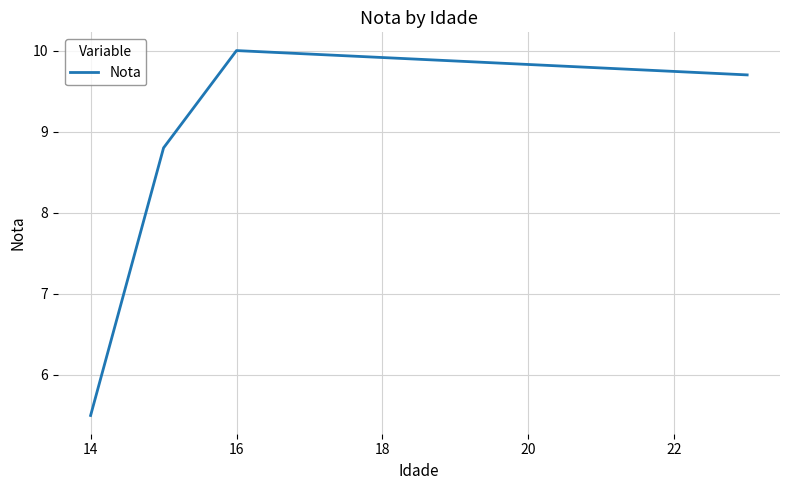

What is the minimum value shown in the chart?

5.5